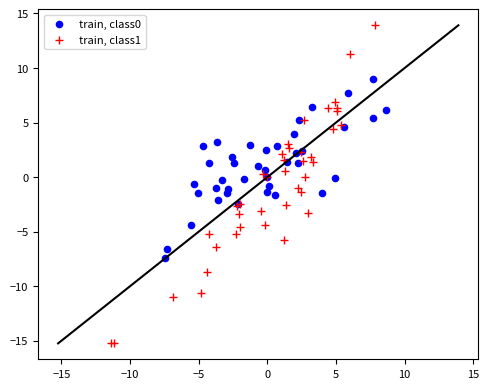

Which series reaches the minimum Y coordinate?

train, class1